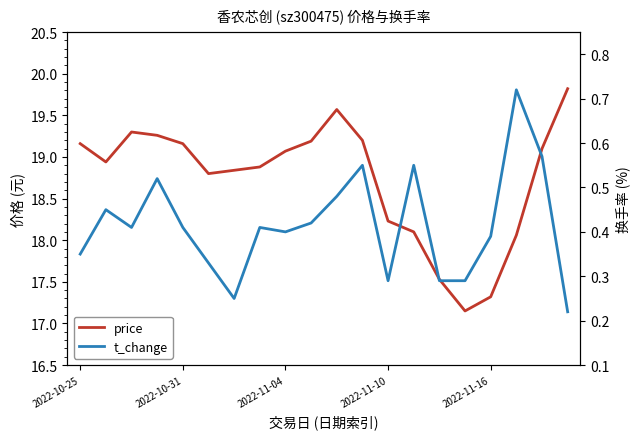

Which category has the highest value in the t_change series?

17